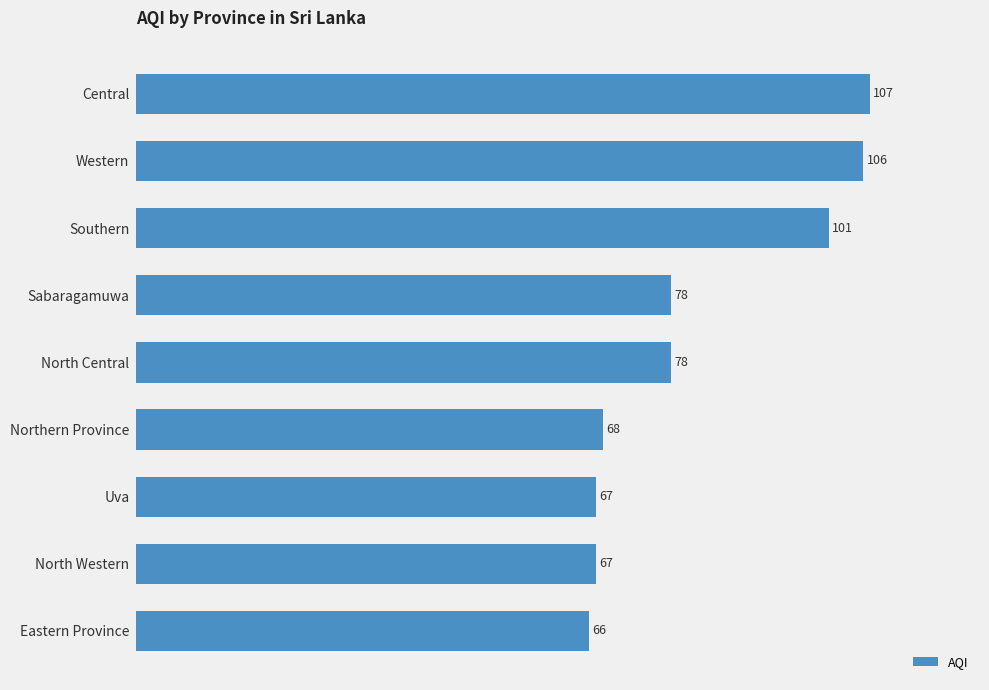

What is the average value?

82